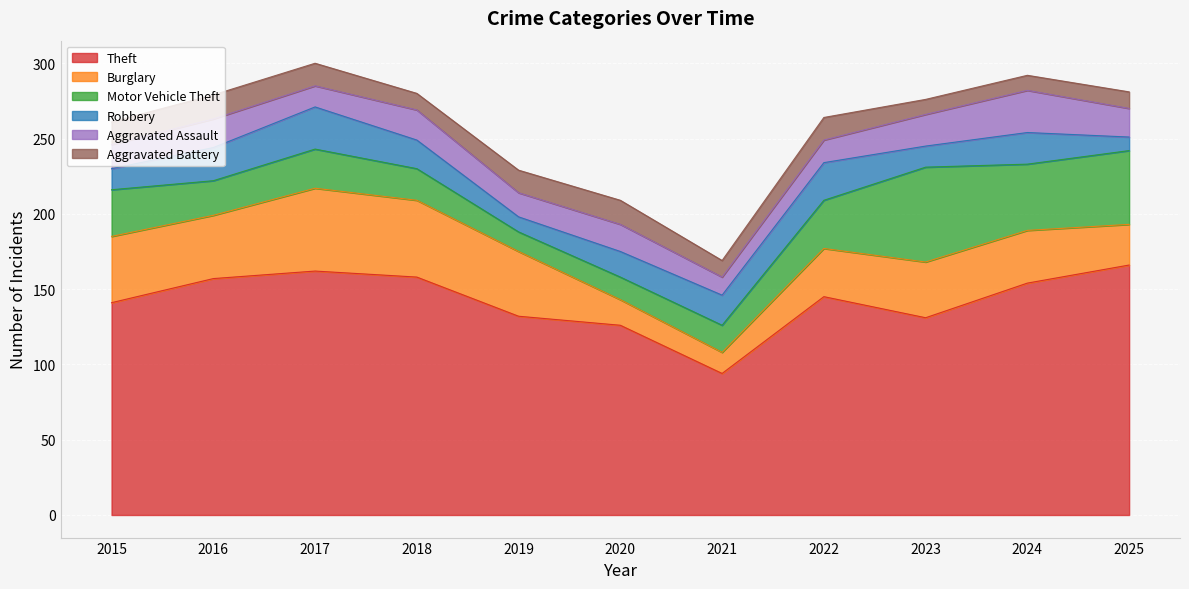

How many interior local valleys does the Motor Vehicle Theft series have?

3